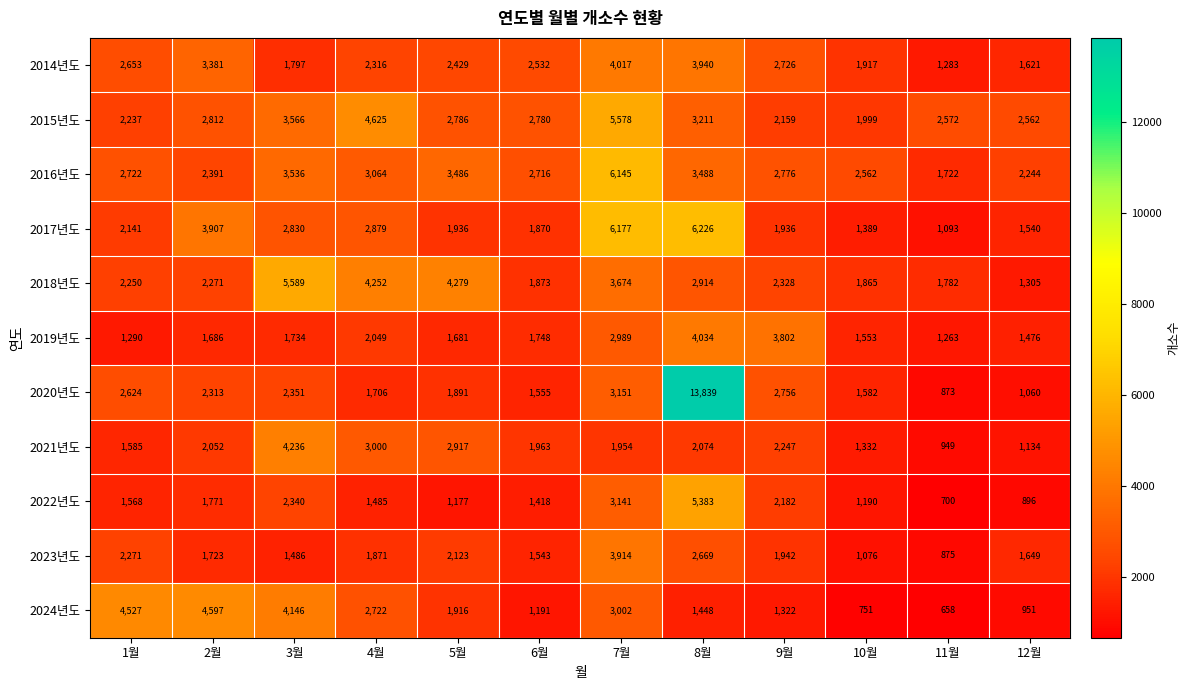

The 2016년도 series shows 2562 at 10월. True or false?

True